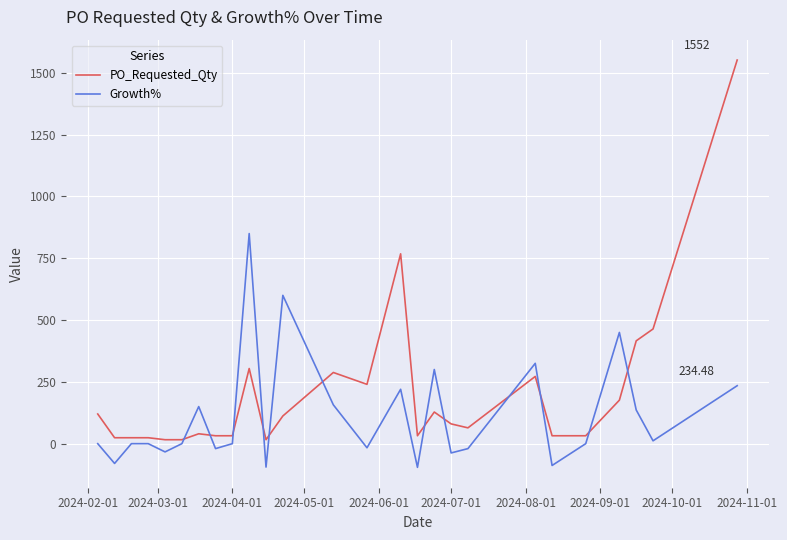

Which series has the widest spread of values?

PO_Requested_Qty